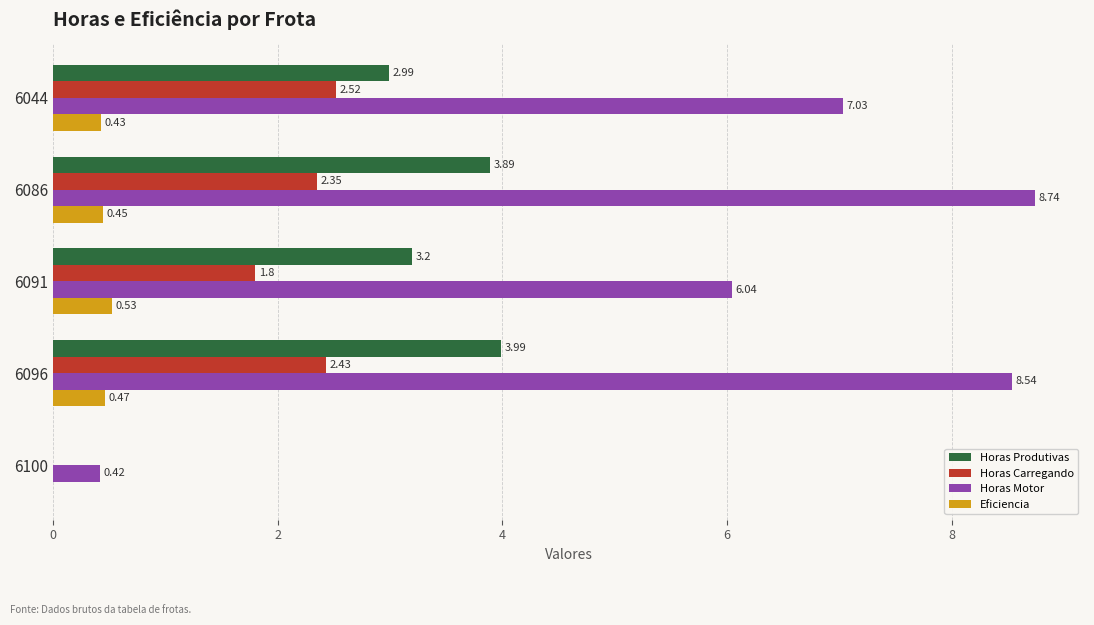

What is the sum of the Horas Produtivas values at 6096 and 6100?

4.0